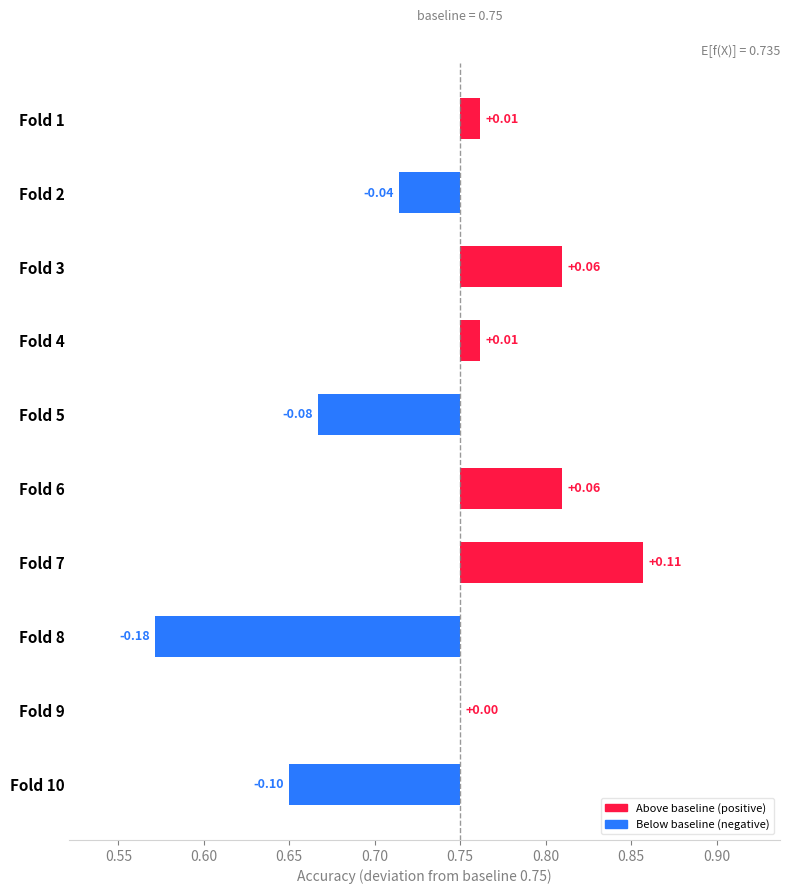

Is it true that the value at Fold 4 is 0.0?

True